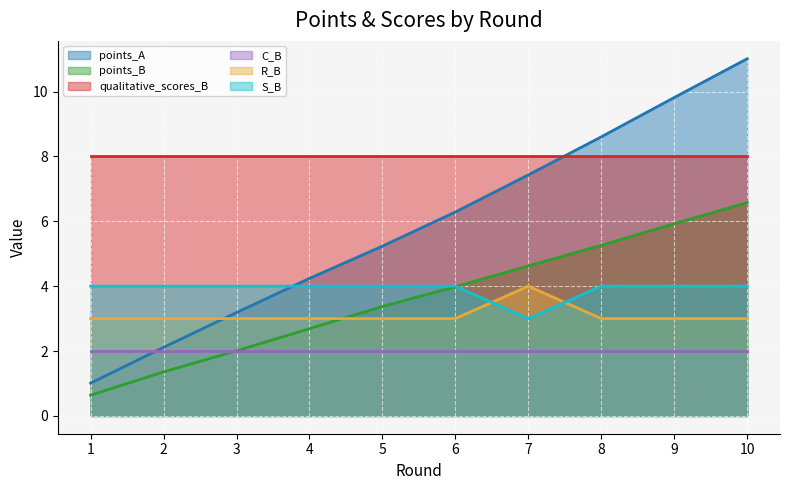

Is the value of qualitative_scores_B at 4 greater than the value of R_B at 10?

Yes